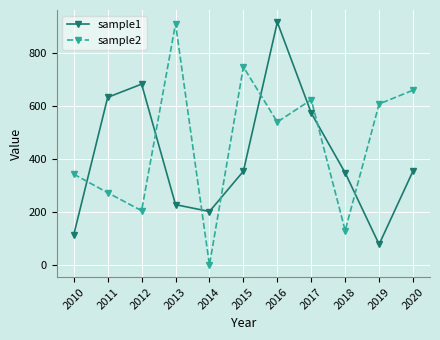

Which label corresponds to the smallest value in the chart?

2014